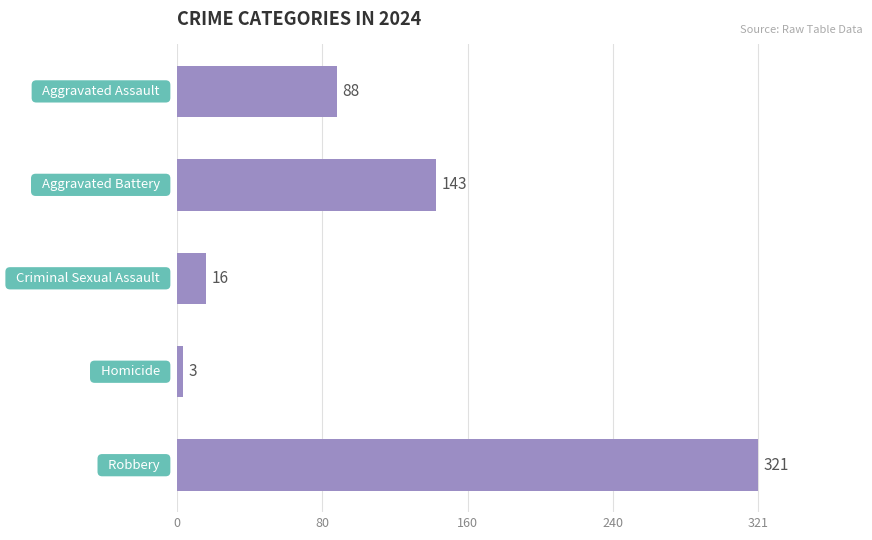

How many bars are there in total?

5